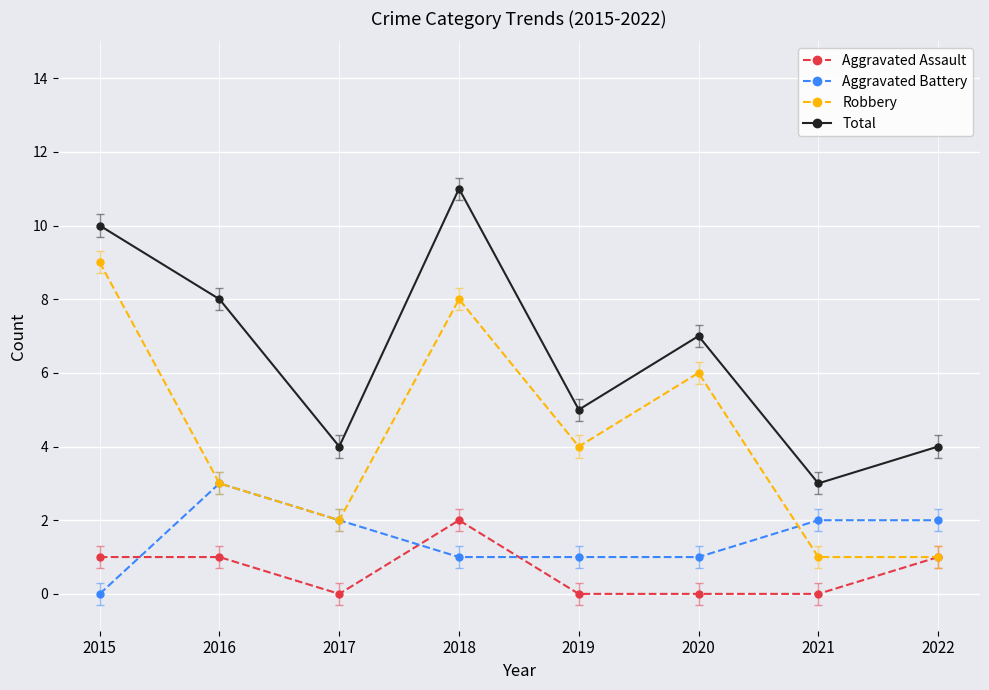

What are all the series names shown in the legend?

Aggravated Assault, Aggravated Battery, Robbery, Total